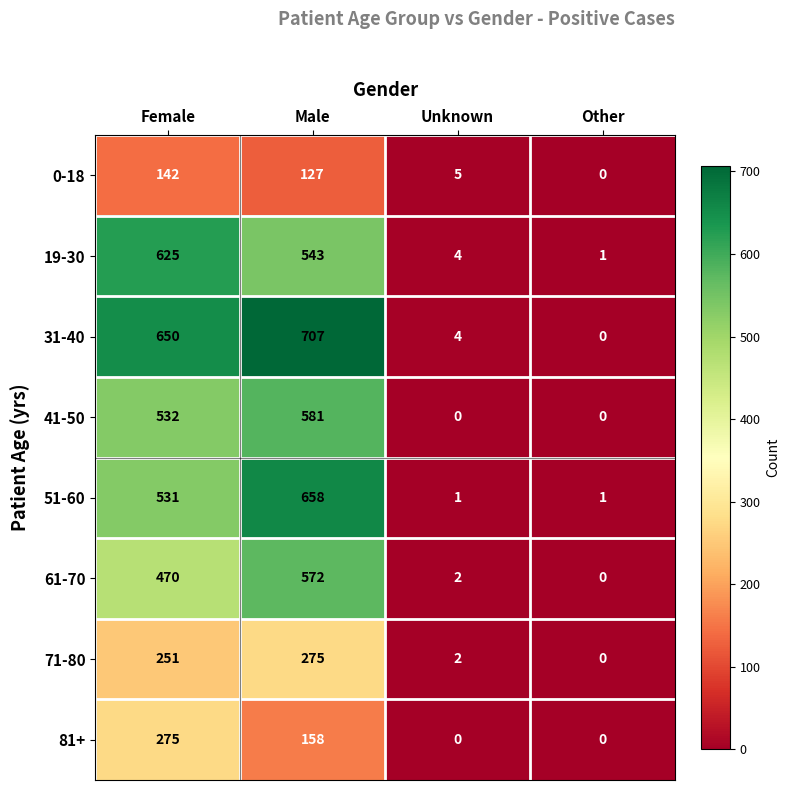

What is the difference between the maximum and second lowest values in the 31-40 series?

703